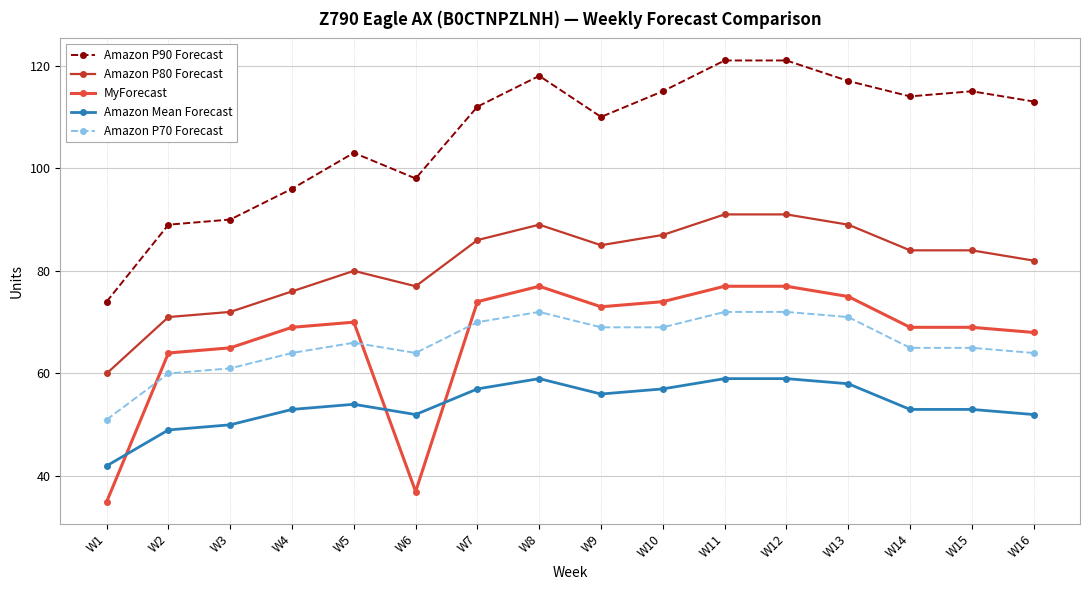

What is the difference between the highest and lowest values at W13?

59